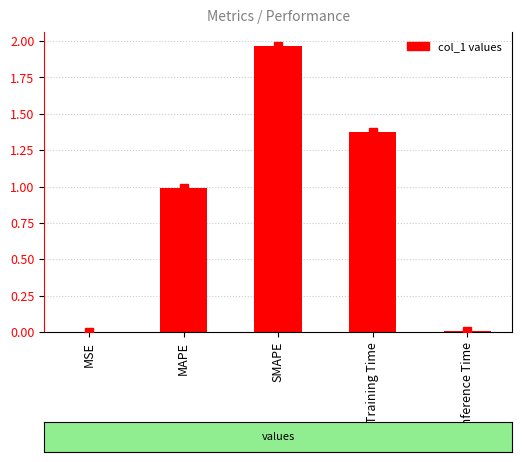

Which label corresponds to the largest value in the chart?

SMAPE